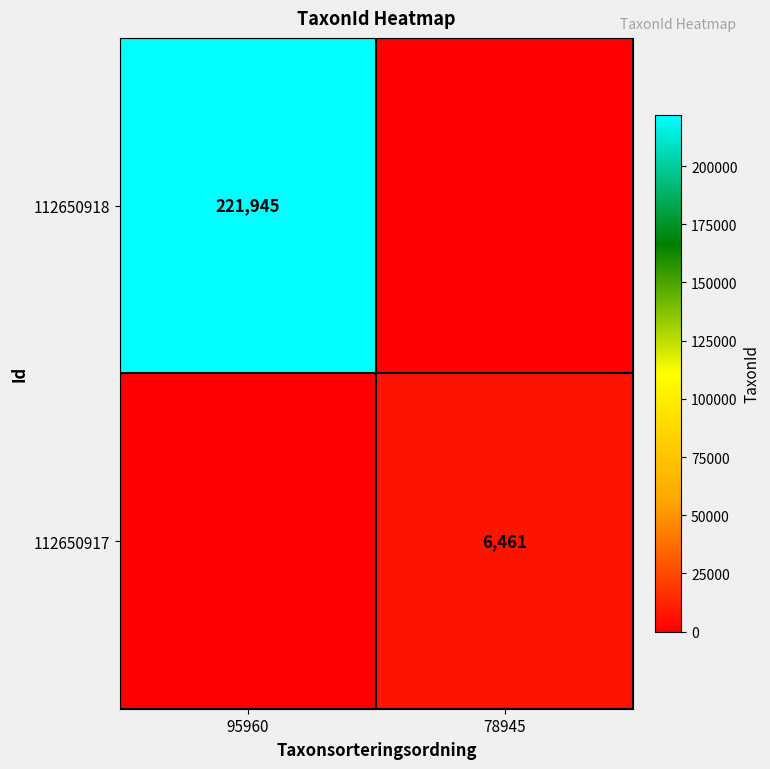

The value of 112650917 at 78945 is 6461. True or false?

True